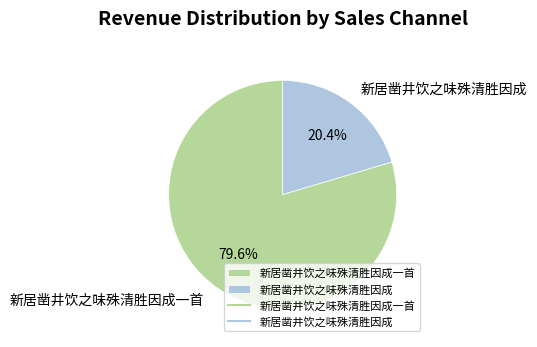

Rank the categories by value from lowest to highest.

新居凿井饮之味殊清胜因成, 新居凿井饮之味殊清胜因成一首